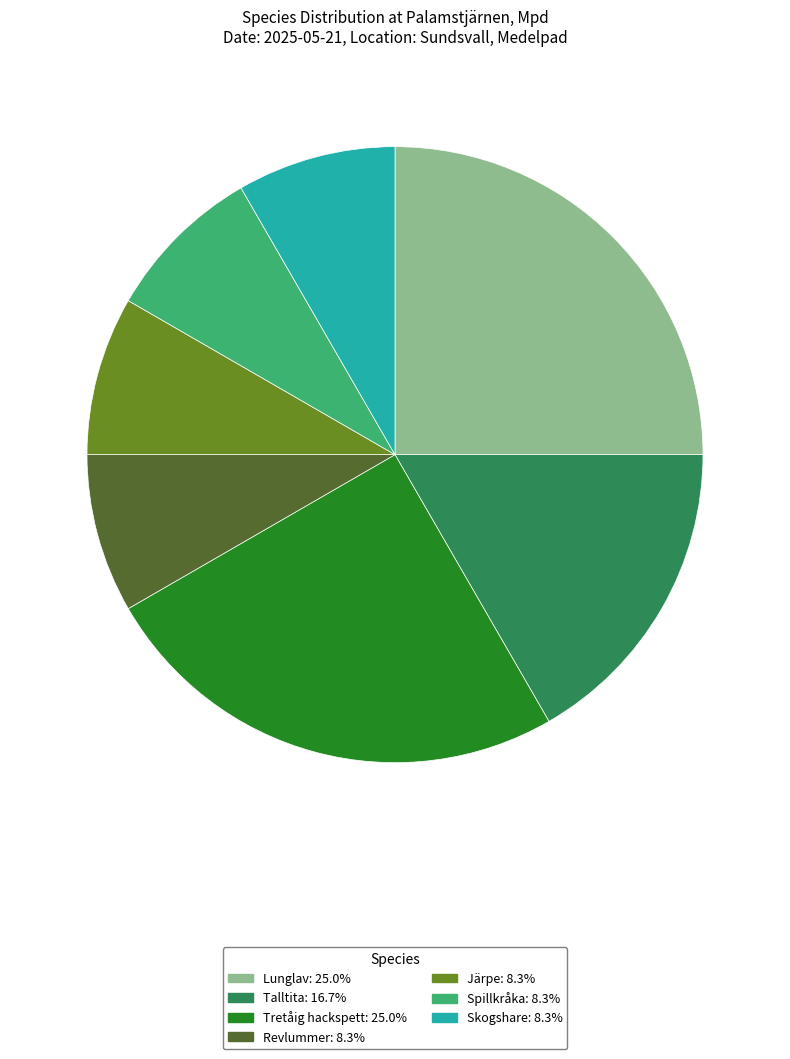

Does Revlummer account for over 50% of the chart?

No